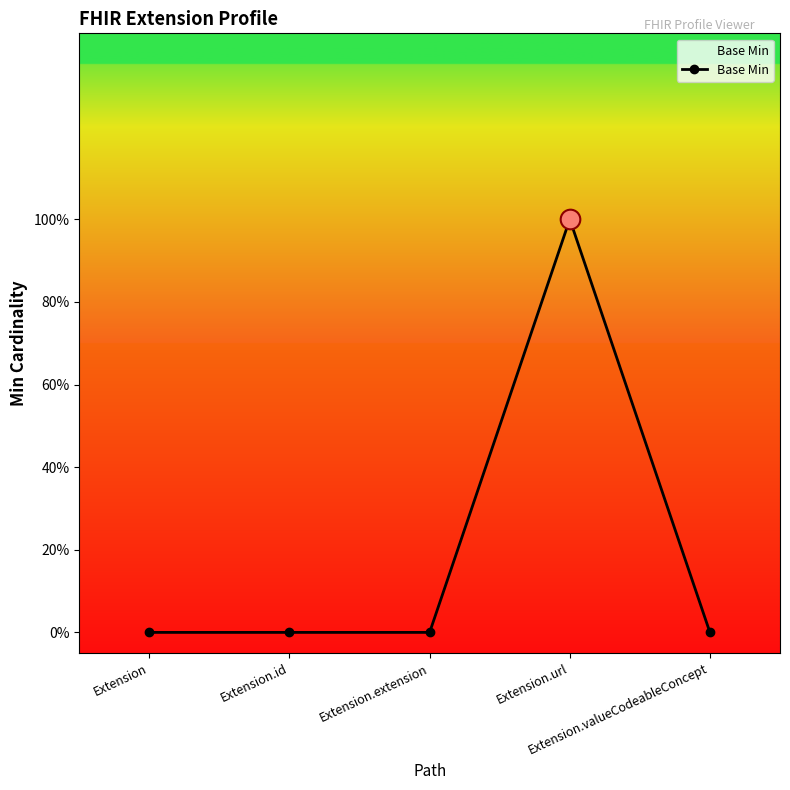

Between Extension.id and Extension.url, which is larger?

Extension.url